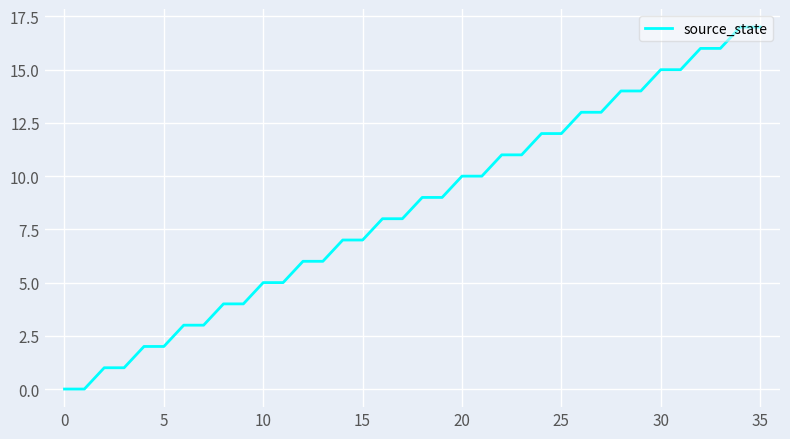

What is the greatest value displayed?

17